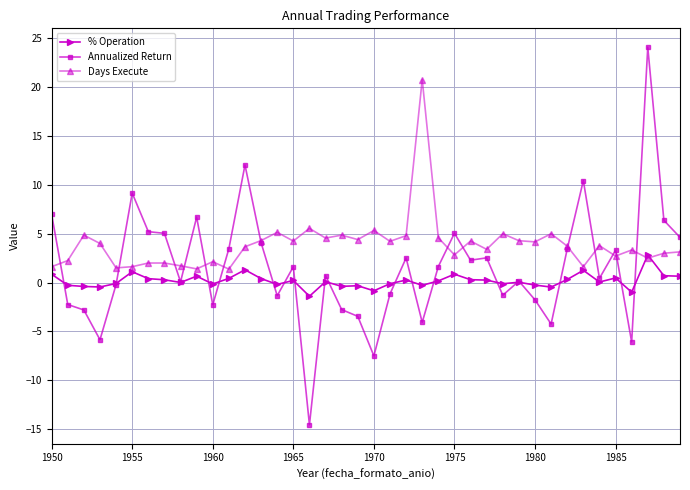

What is the value of the % Operation point at the 33rd from the left?

0.3